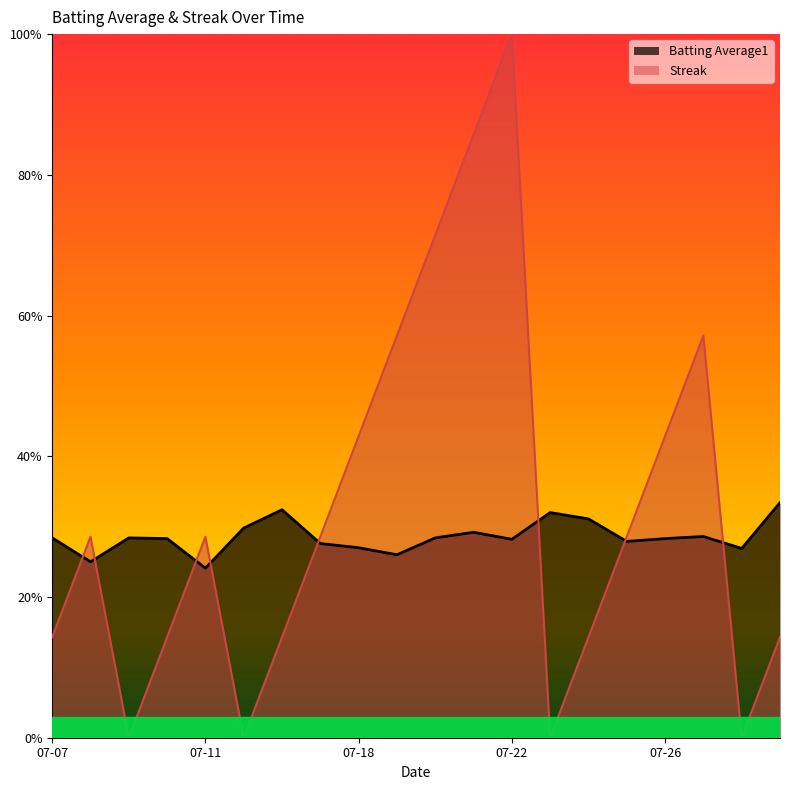

What are all the series names shown in the legend?

Batting Average1, Streak